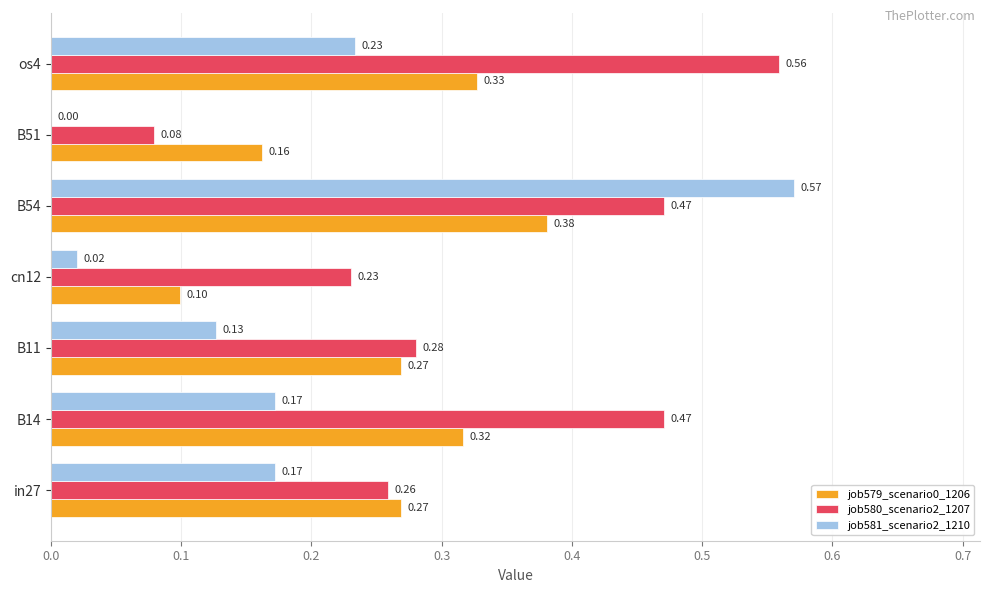

Is the value of job580_scenario2_1207 at B11 greater than the value of job579_scenario0_1206 at B11?

Yes